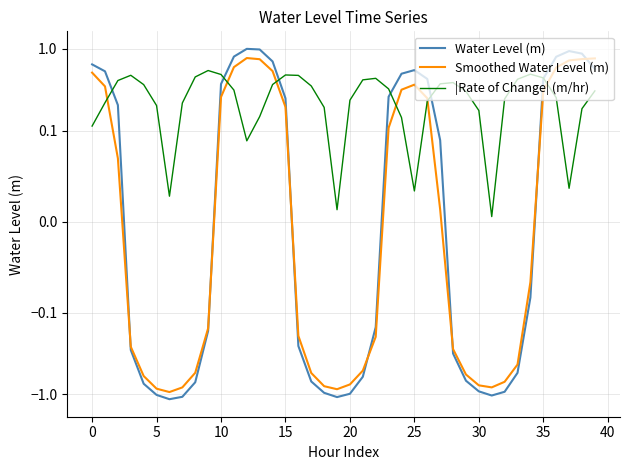

True or false: Water Level (m) has more than 0 points higher than both neighbors.

True